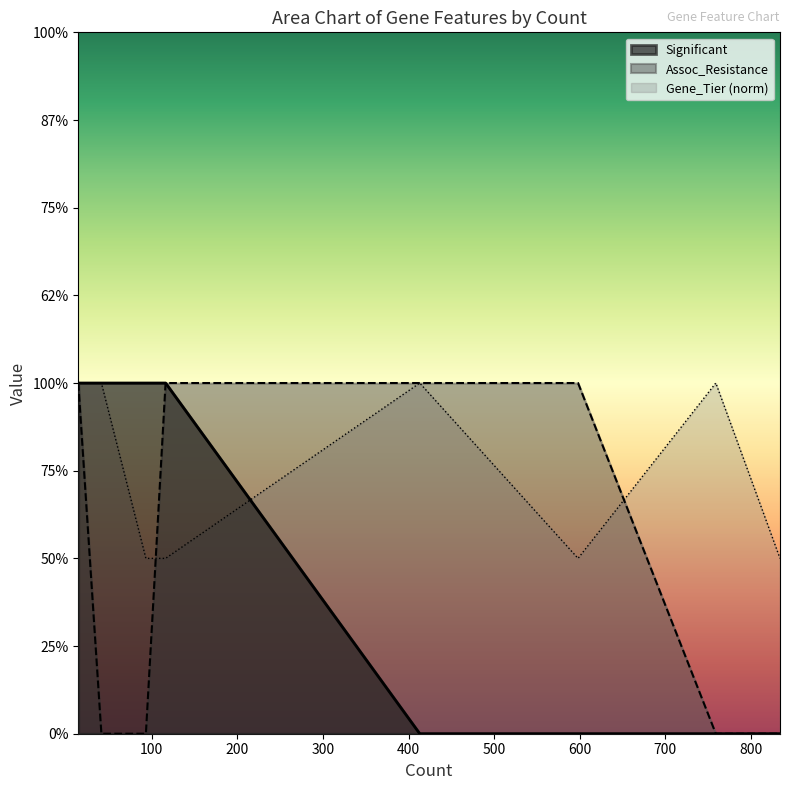

What are all the series names shown in the legend?

Significant, Assoc_Resistance, Gene_Tier (norm)